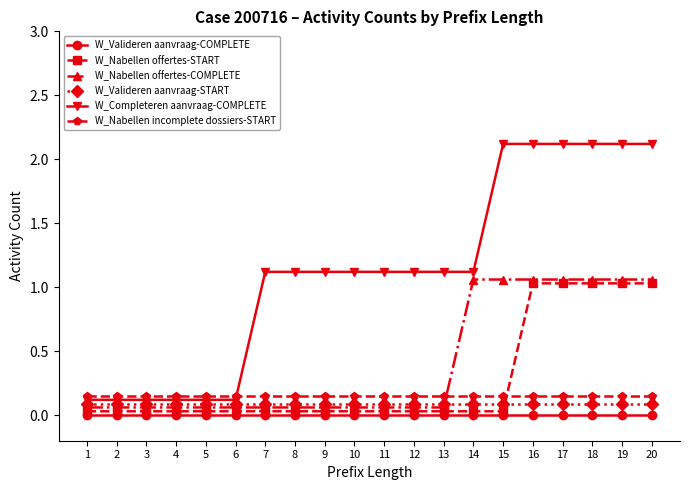

What is the difference between the second highest and minimum values in the W_Nabellen offertes-COMPLETE series?

1.0